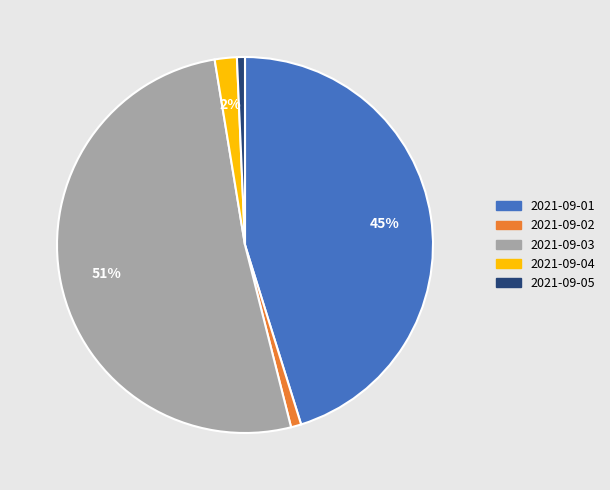

Is it true that 2021-09-05 is 11% of the pie?

False